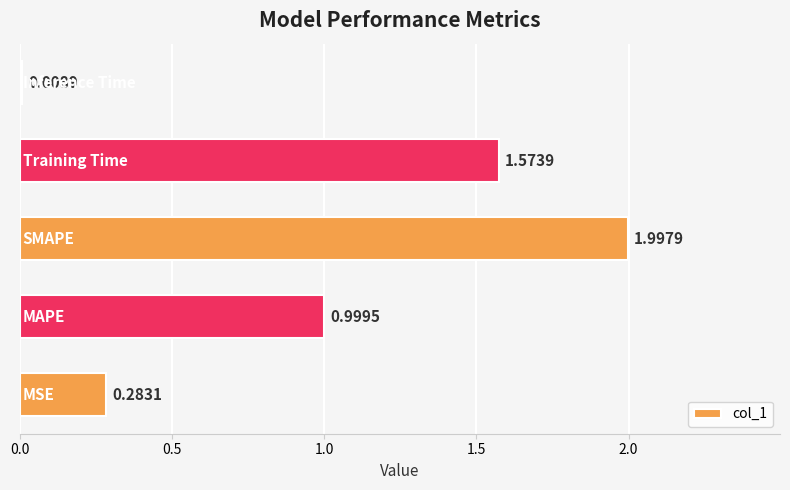

What is the difference between the maximum and minimum values?

2.0